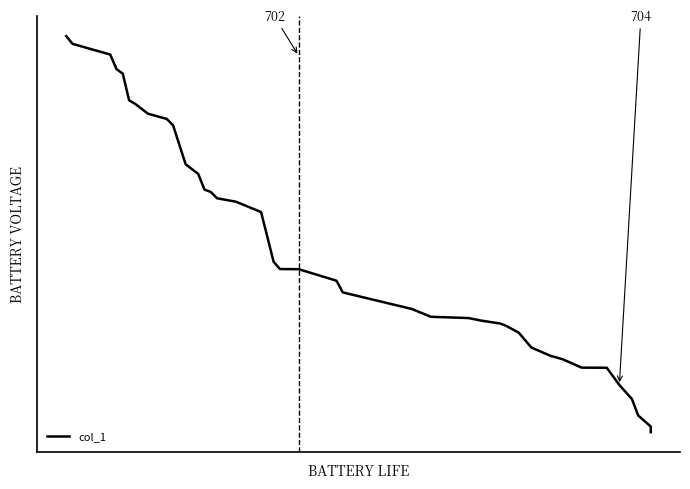

True or false: the data shows 89.8 at 2.

False